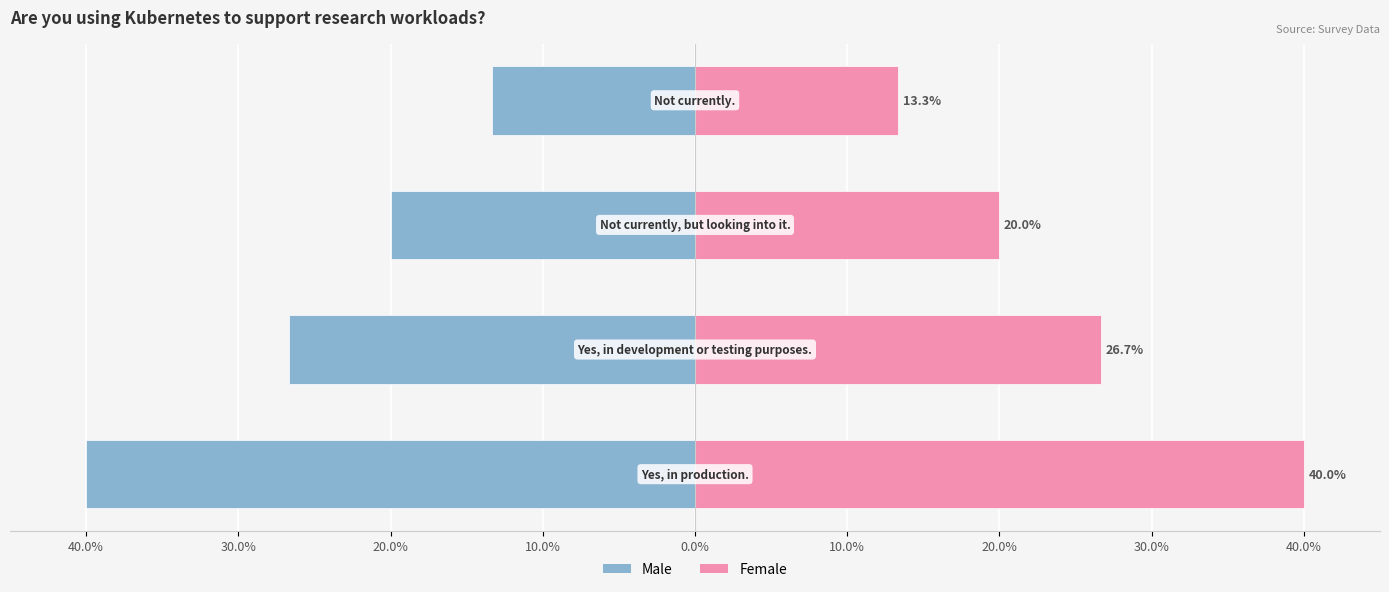

The value of Count (left) at 30.0% is -26.7. True or false?

True